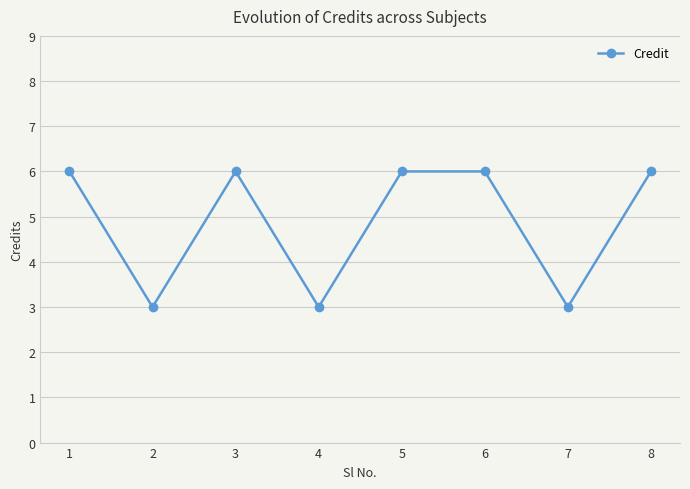

What is the difference between the values at 4 and 3?

3